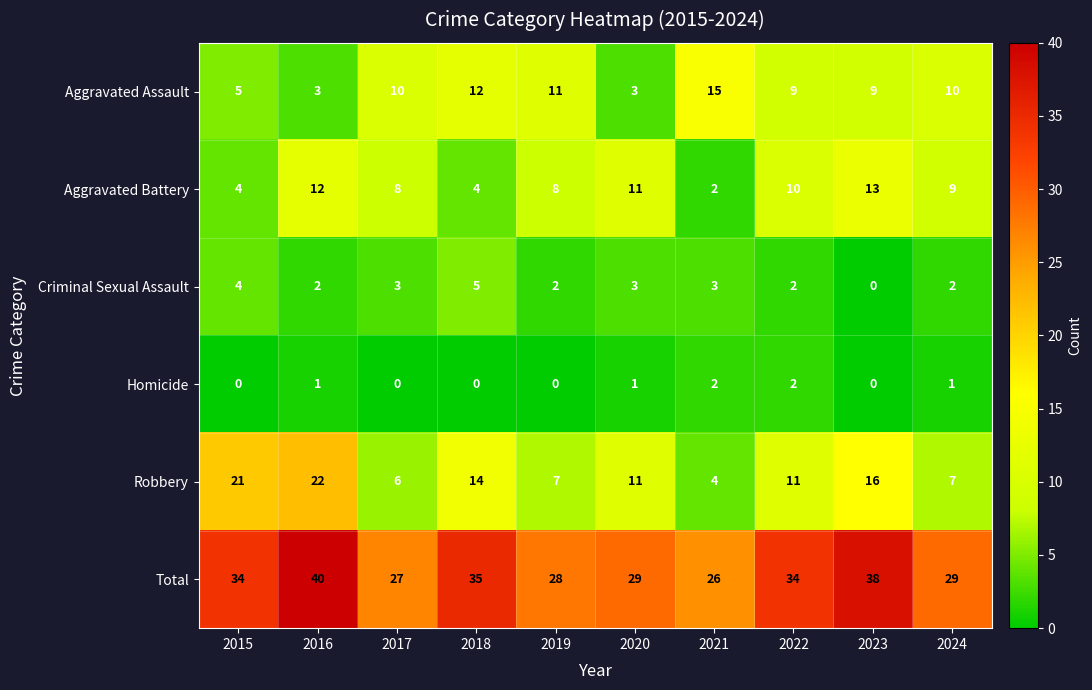

The Aggravated Battery series shows 8 at 2019. True or false?

True